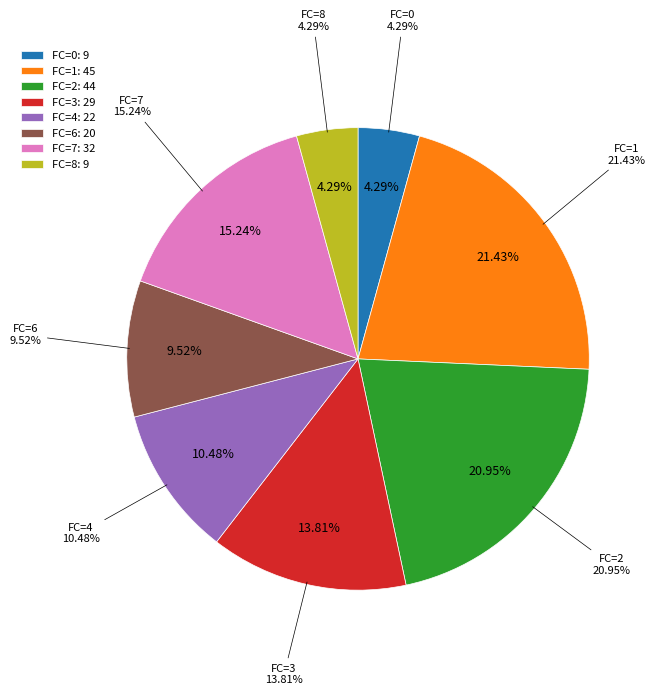

The 7 slice represents 30% of the pie. True or false?

False